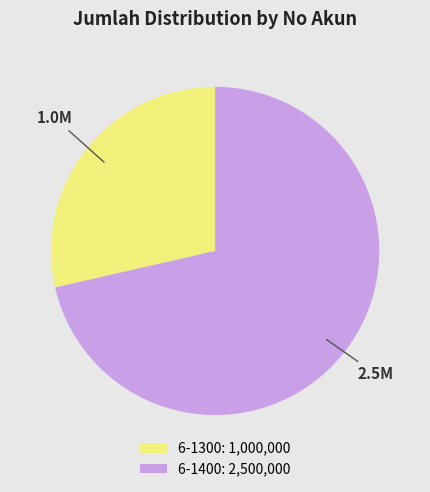

How many segments does this pie chart have?

2